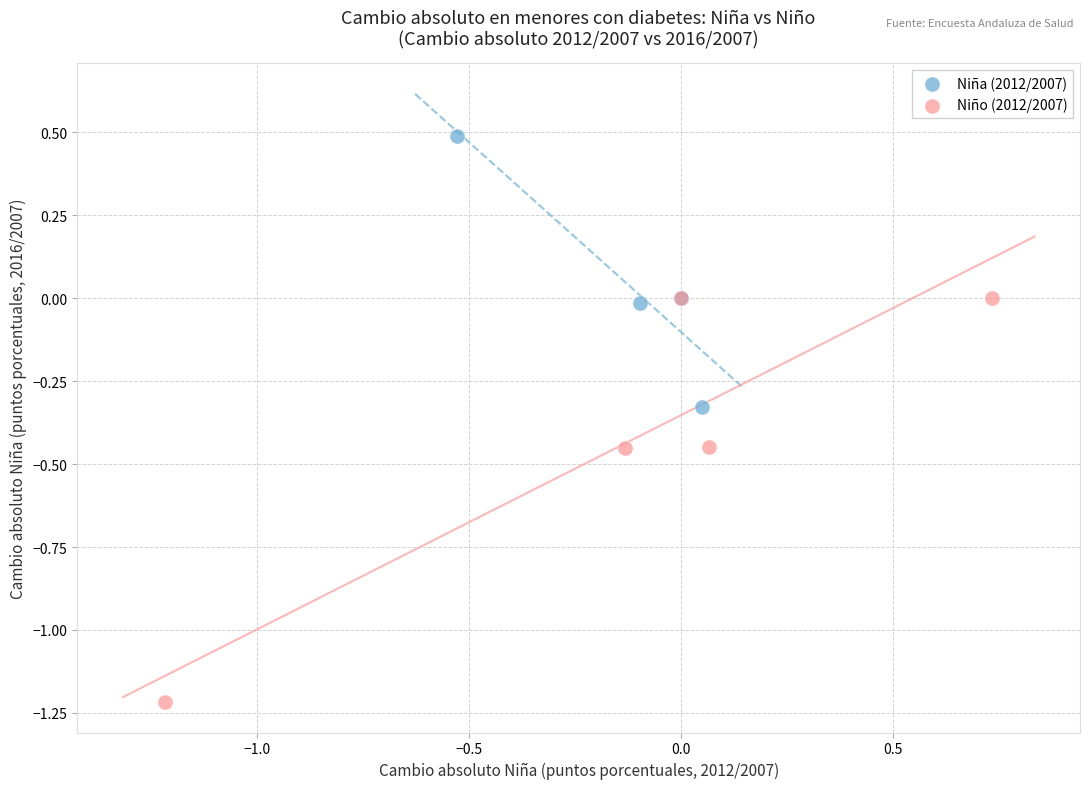

Which series reaches the maximum Y coordinate?

Niña (2012/2007)